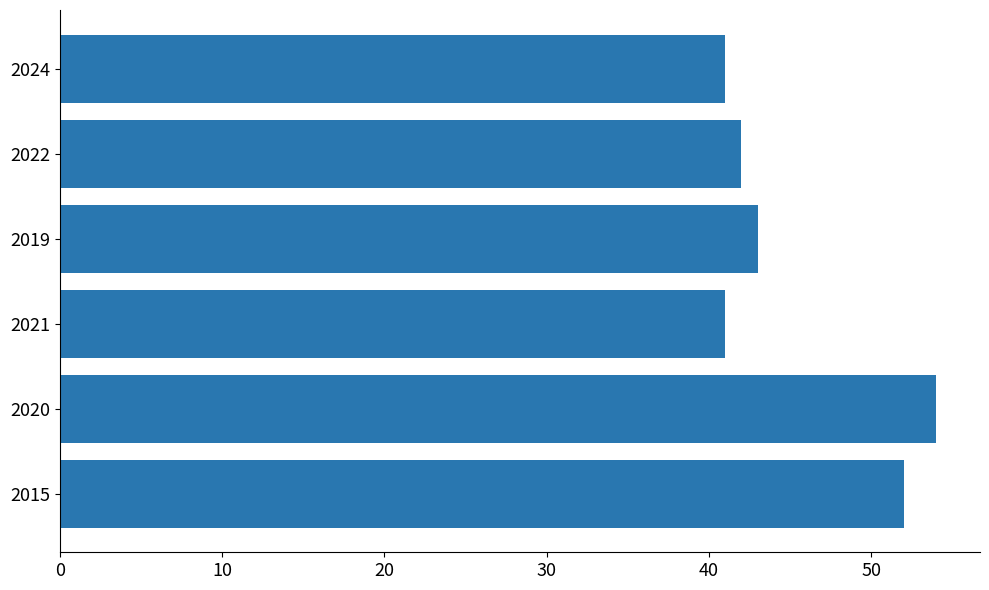

The chart shows a value of 77 at 2015. True or false?

False